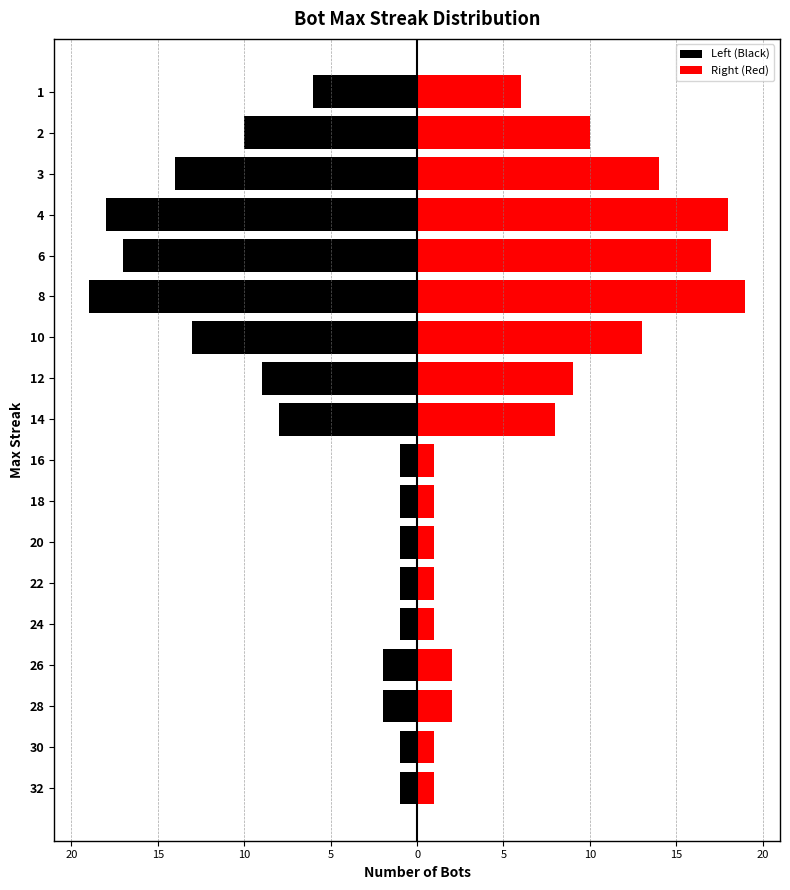

How many bars are there in total?

36